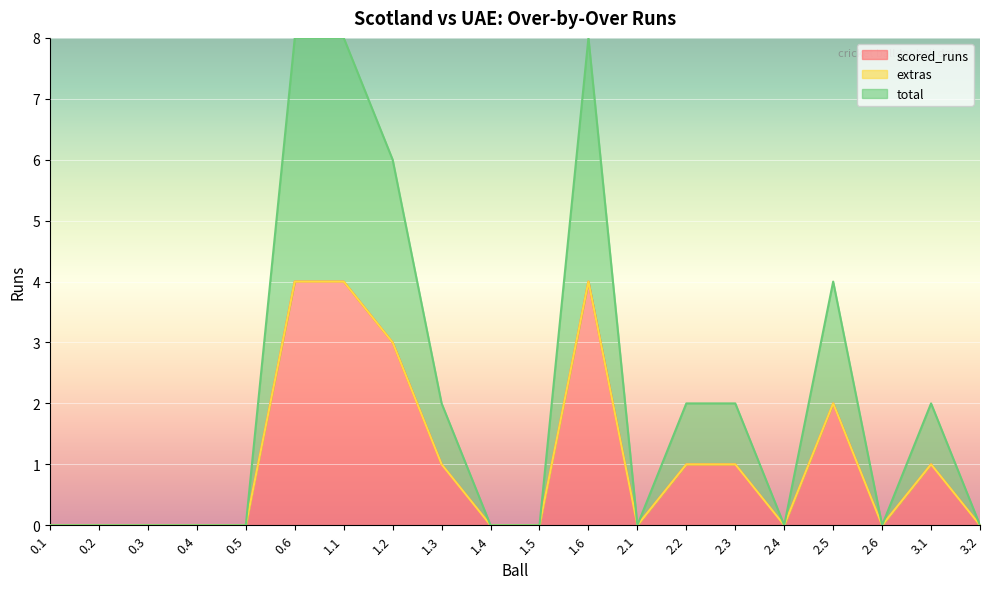

List the labels in order of total value, smallest first.

0.1, 0.2, 0.3, 0.4, 0.5, 1.4, 1.5, 2.1, 2.4, 2.6, 3.2, 1.3, 2.2, 2.3, 3.1, 2.5, 1.2, 0.6, 1.1, 1.6